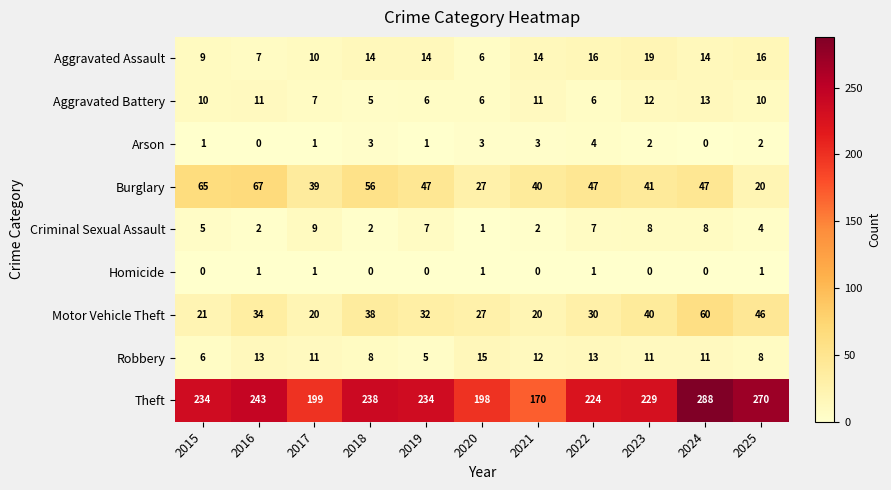

Between 2021 and 2025, which series saw the biggest shift?

Theft